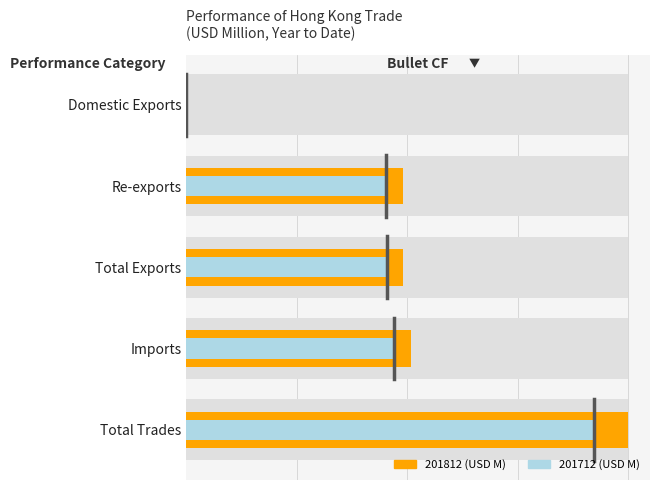

Reading right to left, extract all data points from this chart.

201712: 0.9	0.5	0.5	0.5	0.0
201812: 1.0	0.5	0.5	0.5	0.0